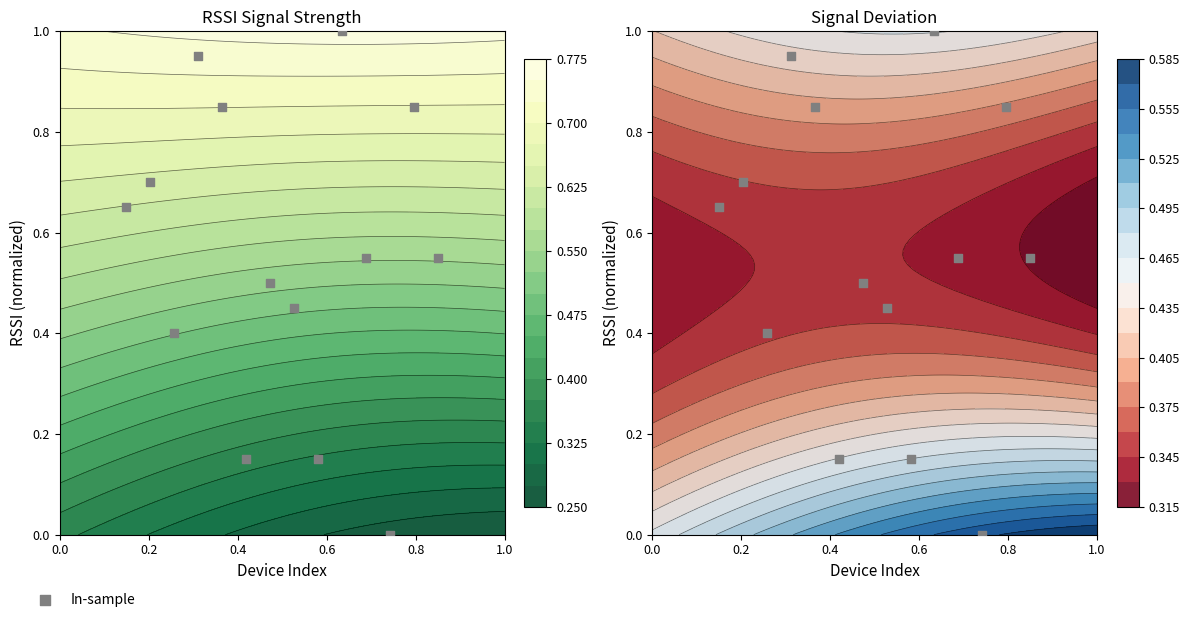

Reading left to right, list all the values displayed in this chart.

0.7	0.7	0.4	0.9	0.8	0.1	0.5	0.5	0.1	1.0	0.6	0.0	0.8	0.6